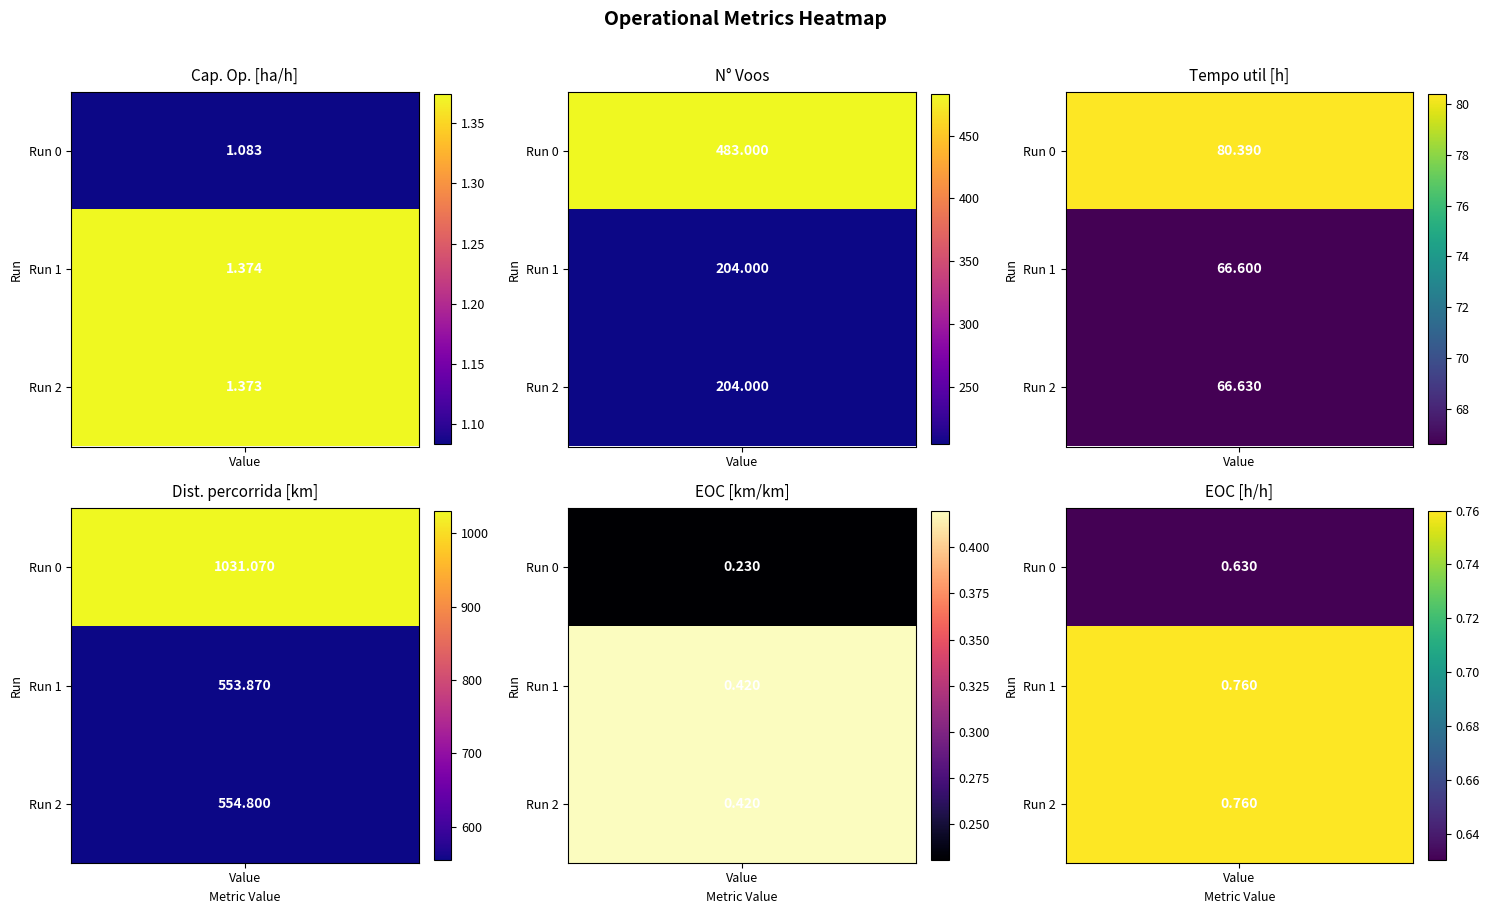

What is the difference between the highest and lowest values at 0?

1030.8